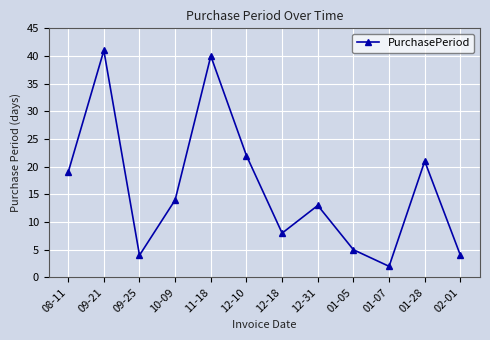

At which category does the data reach its first local valley?

09-25